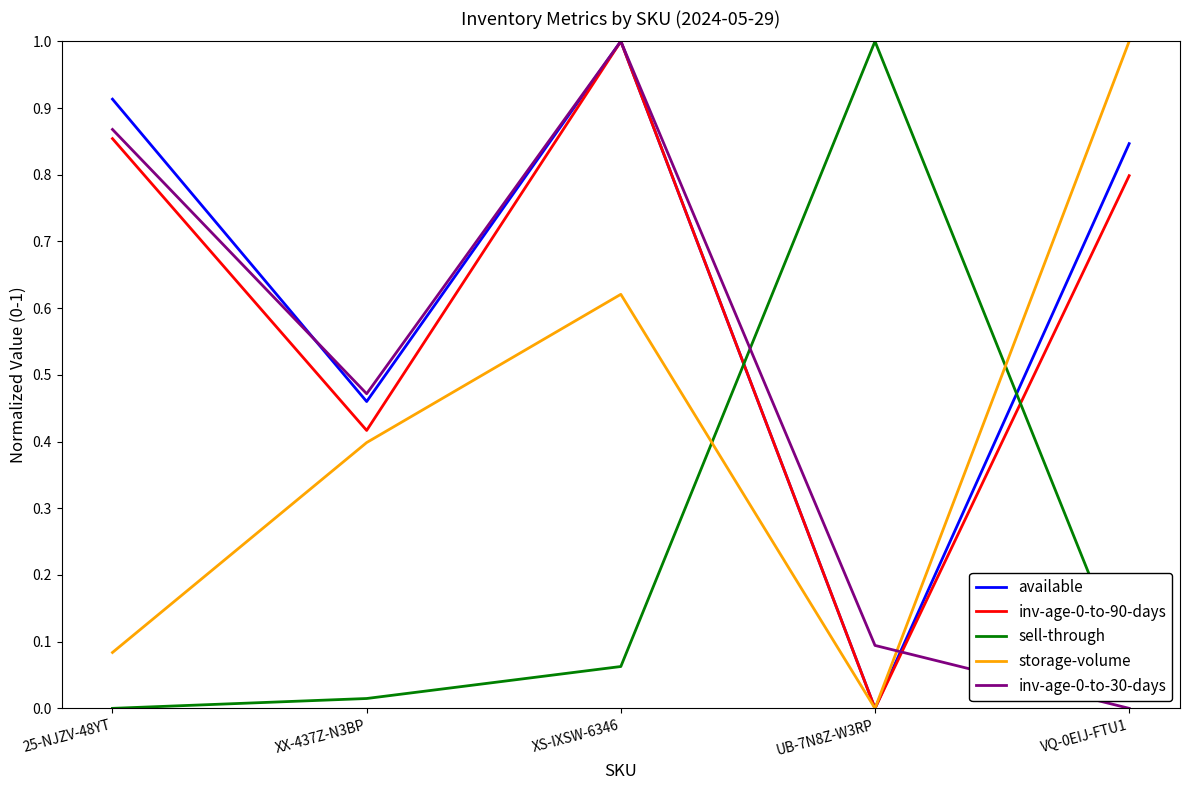

Between 25-NJZV-48YT and UB-7N8Z-W3RP, which series saw the biggest shift?

sell-through